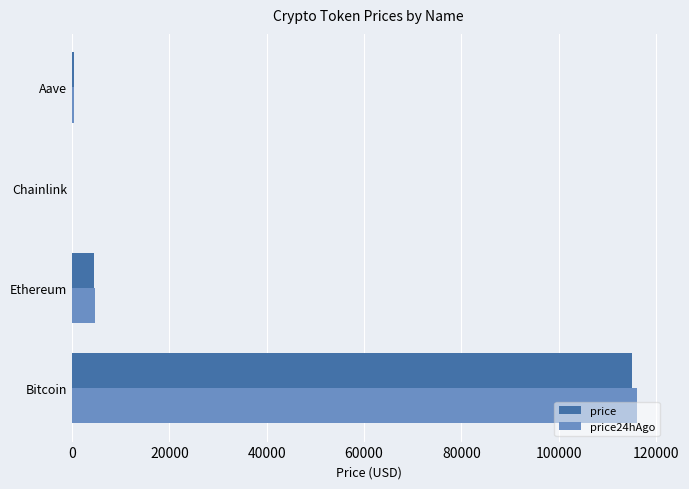

At which label is price24hAgo closest to 58063?

Ethereum